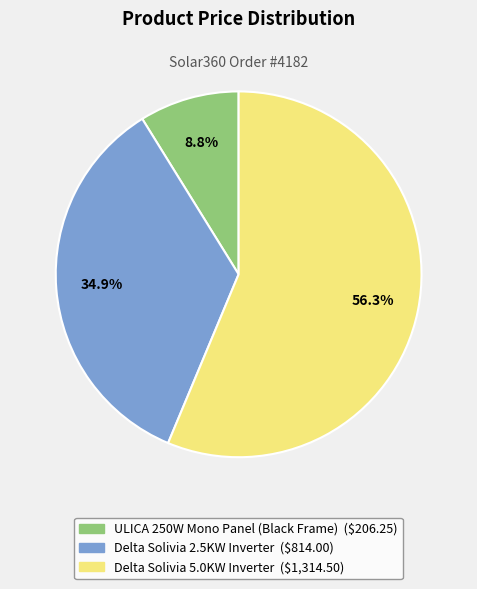

What portion of the pie excludes Delta Solivia 5.0KW Inverter?

43.7%